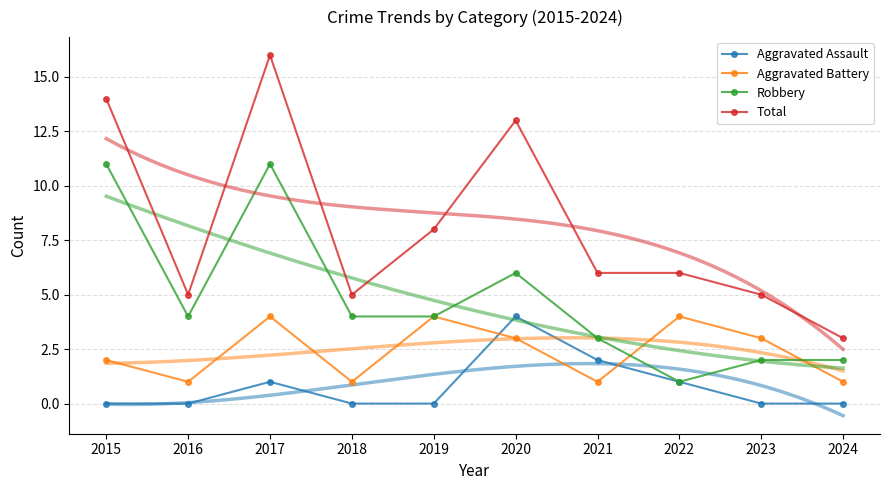

True or false: Aggravated Battery and Total intersect in this chart.

False